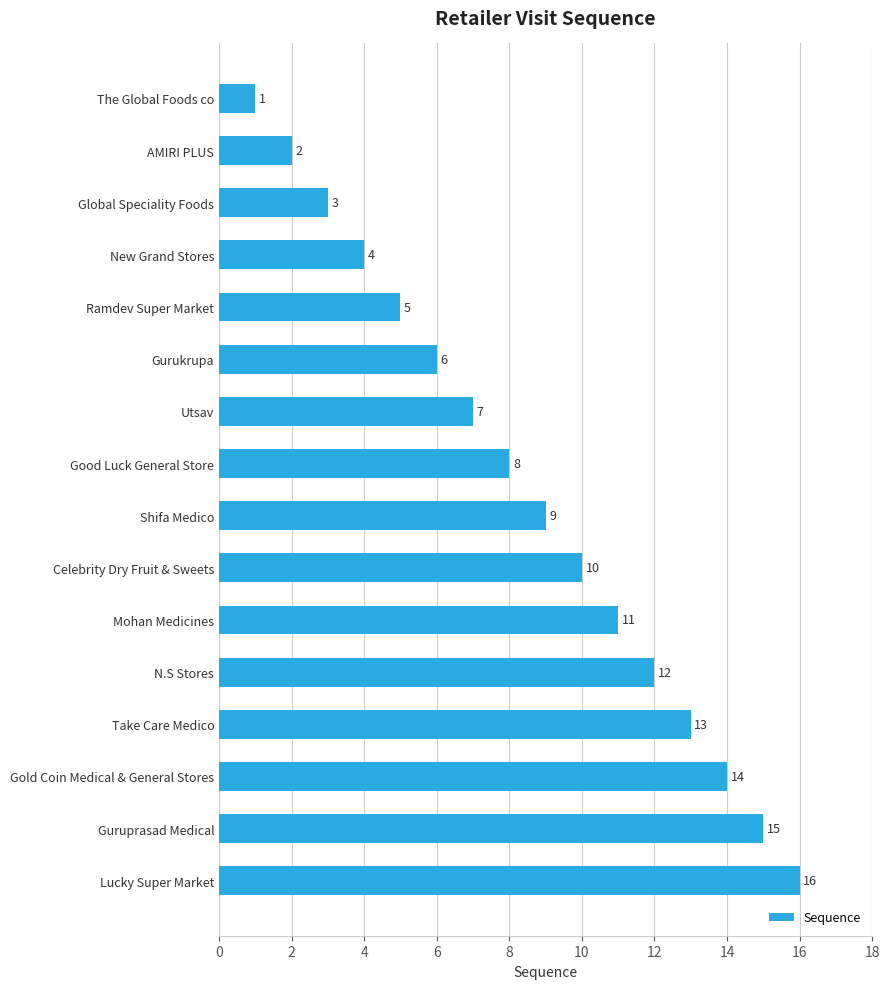

What is the difference between the second highest and second lowest values?

13